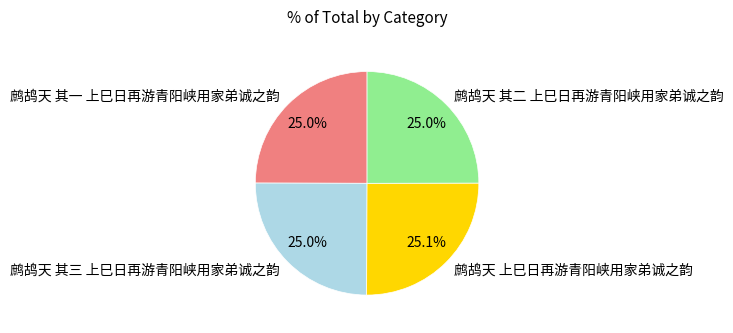

True or false: 鹧鸪天 其二 上巳日再游青阳峡用家弟诚之韵 accounts for 25% of the total.

True